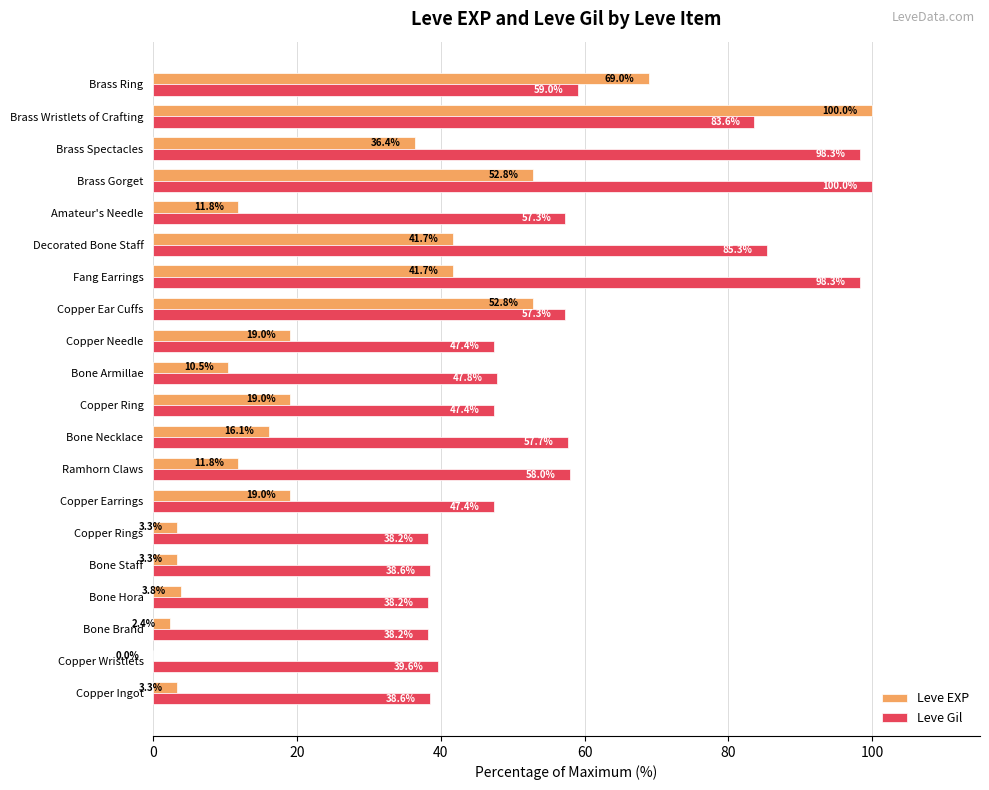

At which label does Leve EXP reach its peak?

Brass Wristlets of Crafting